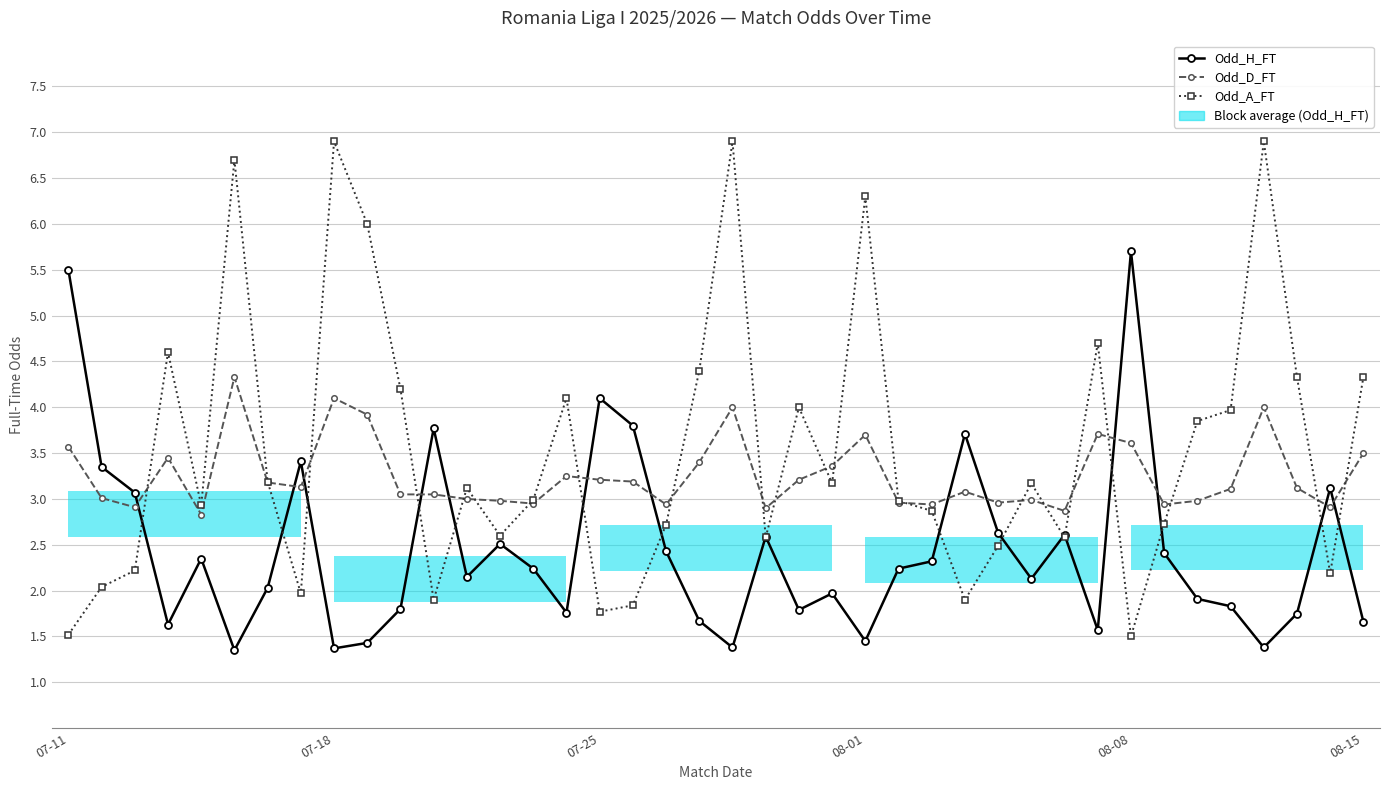

In Odd_D_FT, how many points are higher than both neighbors (excluding endpoints)?

10